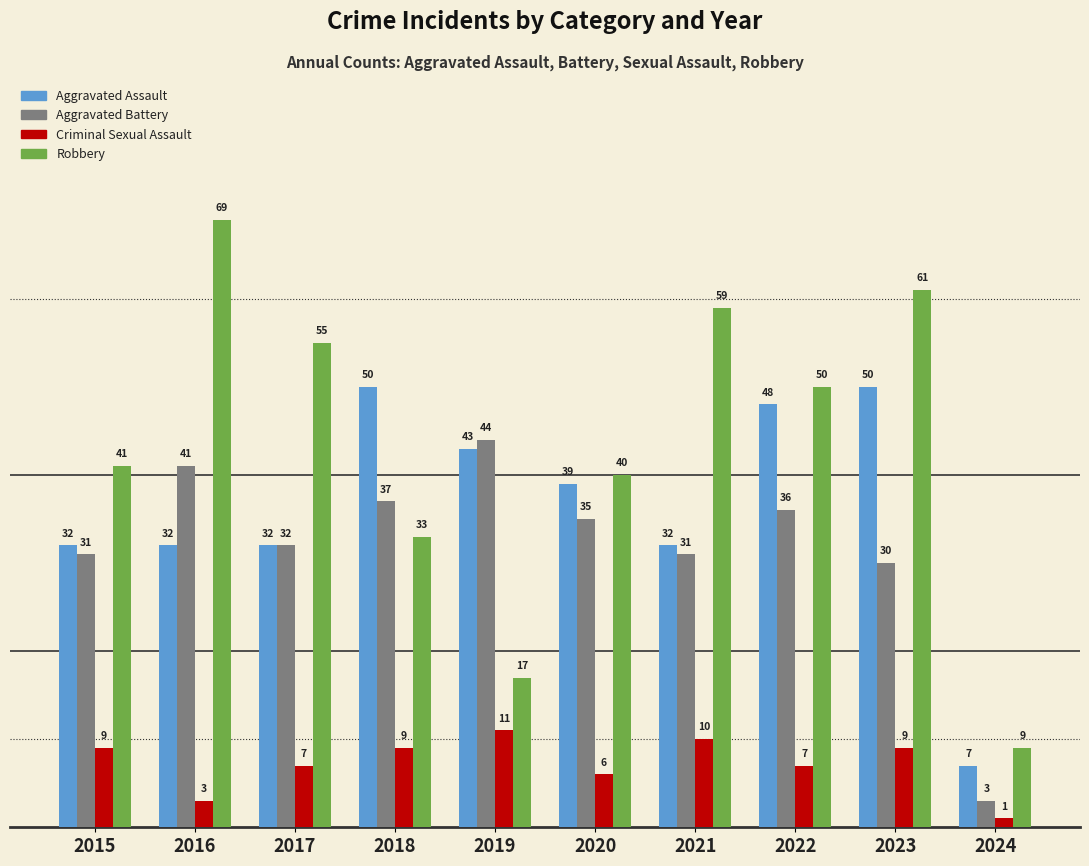

True or false: Criminal Sexual Assault has a value of 11 at 2019.

True